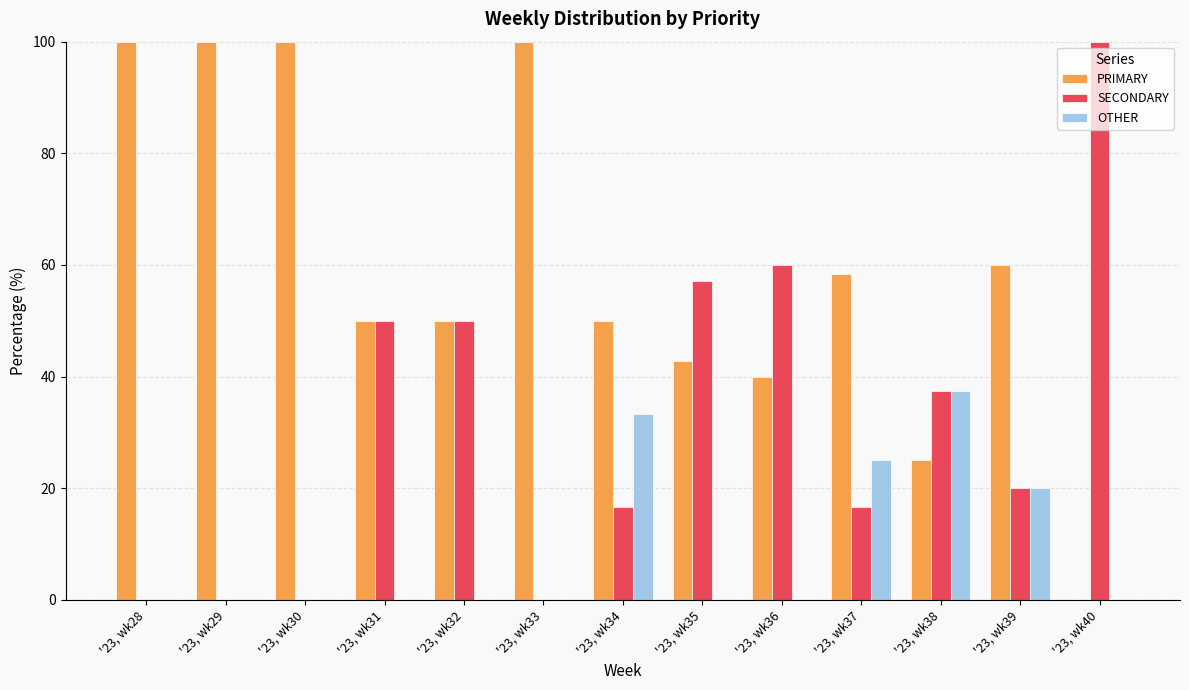

Does the chart contain stacked bars?

No